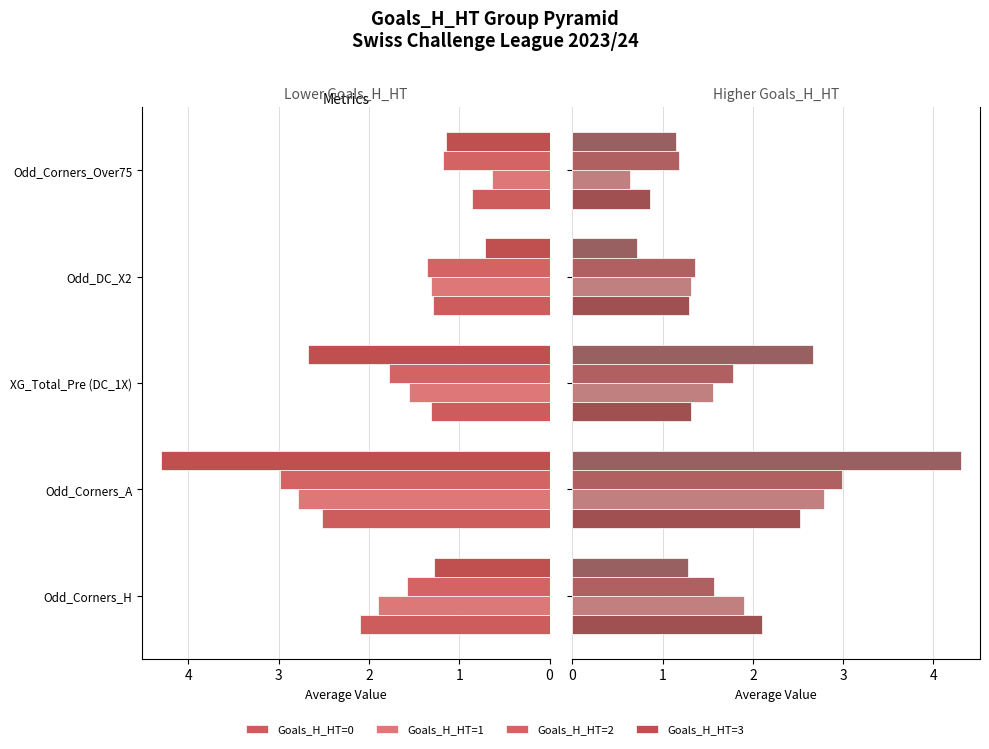

Which series changed the most between XG_Total_Pre (DC_1X) and Odd_DC_X2?

Goals_H_HT=3